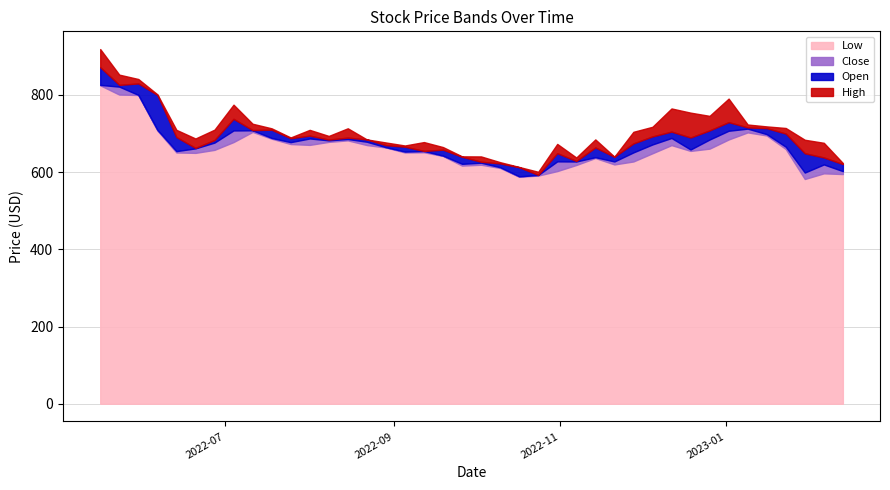

True or false: Open and Low cross at least once.

False